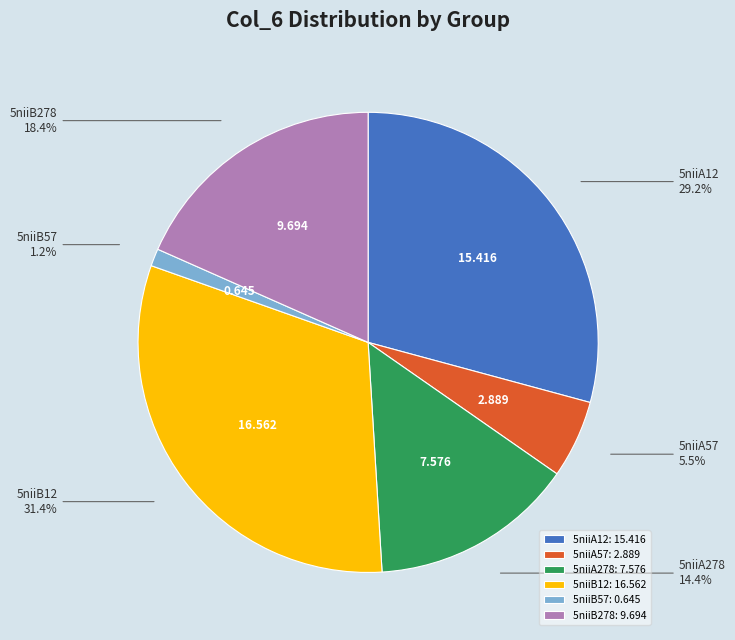

Which category has the biggest portion of the pie?

5niiB12